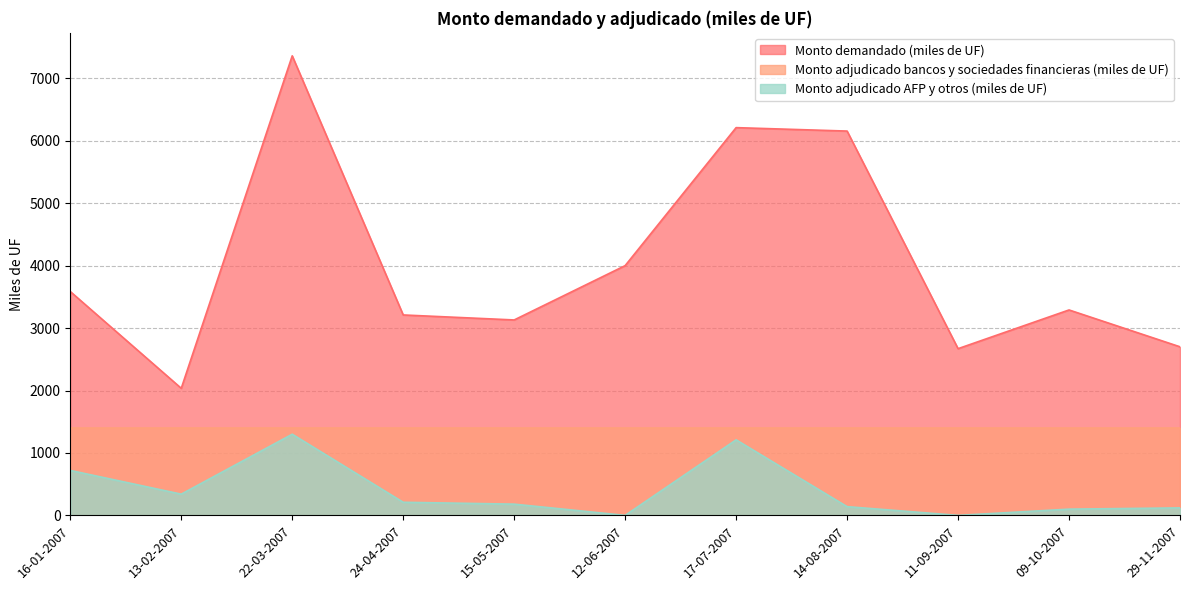

The value of Monto adjudicado bancos y sociedades financieras (miles de UF) at 22-03-2007 is 2200. True or false?

False